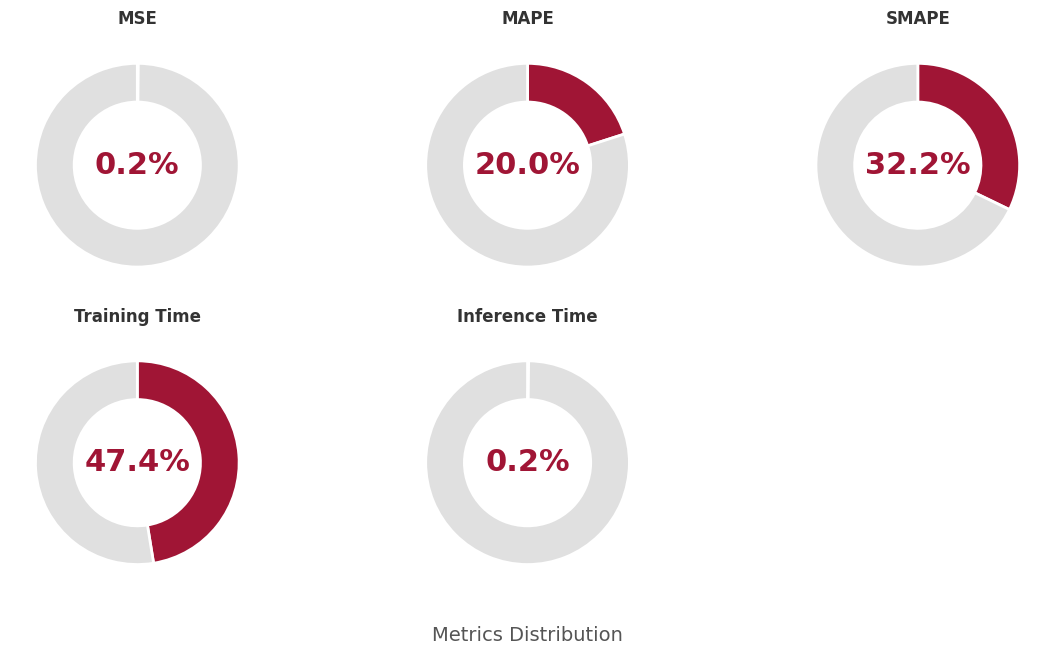

Is there any slice that represents more than half of the pie?

No